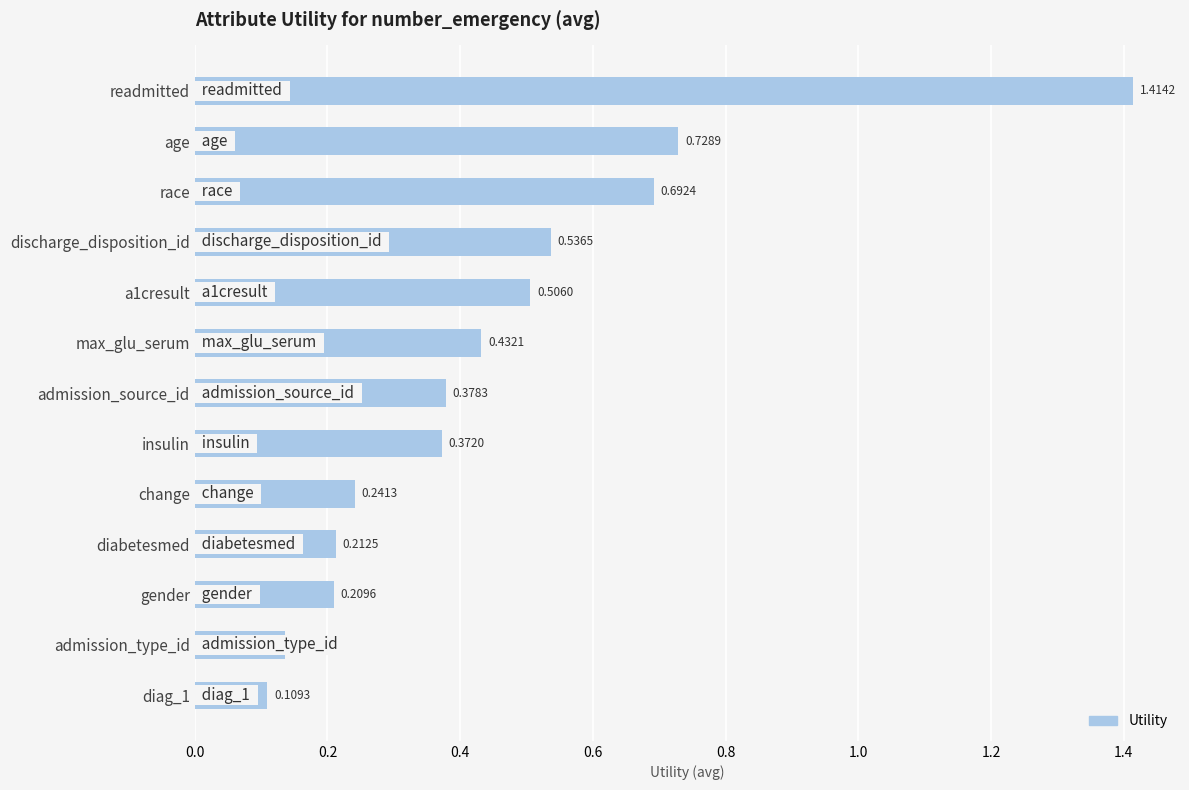

What is the difference between the second highest and second lowest values?

0.6